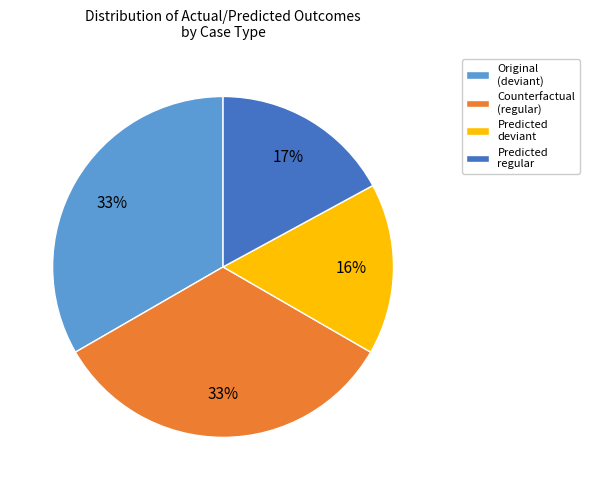

To the nearest percent, what is the average slice percentage?

25%